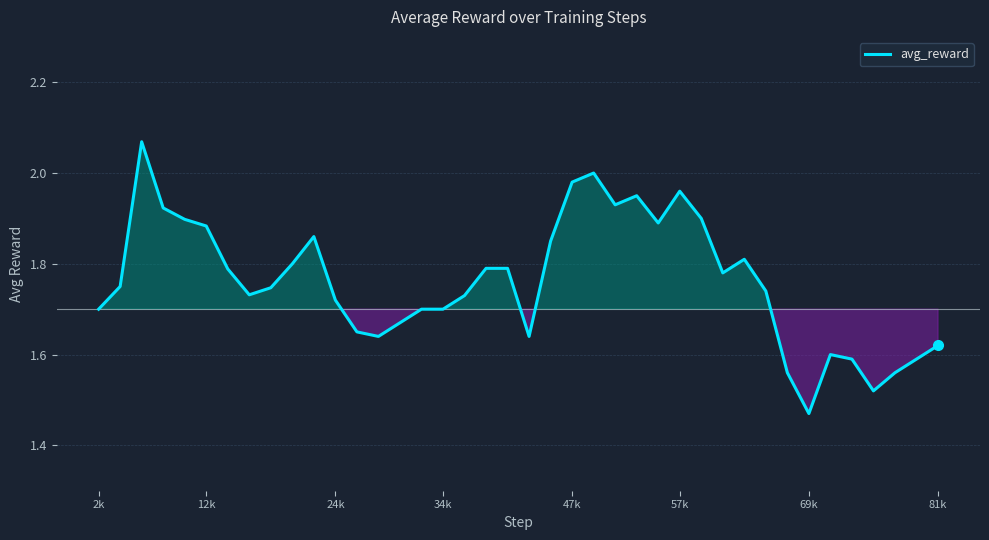

What is the difference between the maximum and minimum values?

0.6